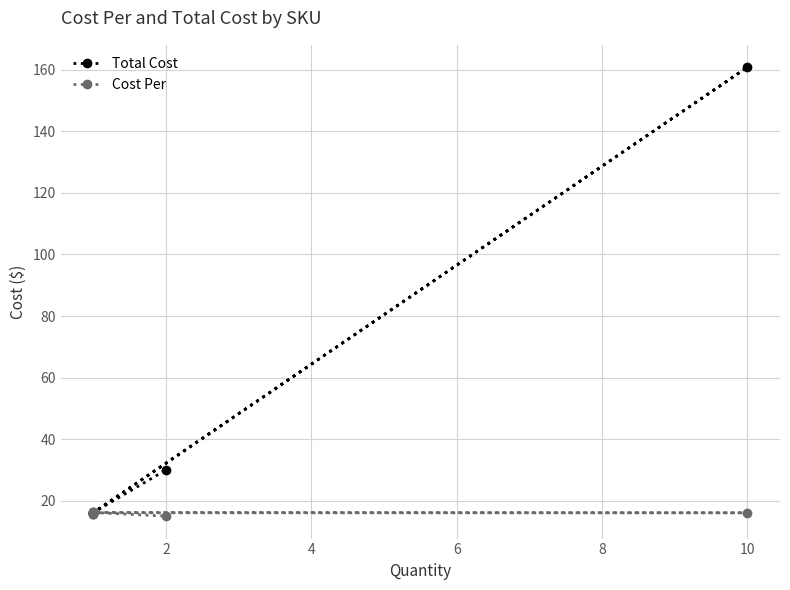

Rank the series by their average value, from highest to lowest.

Total Cost, Cost Per